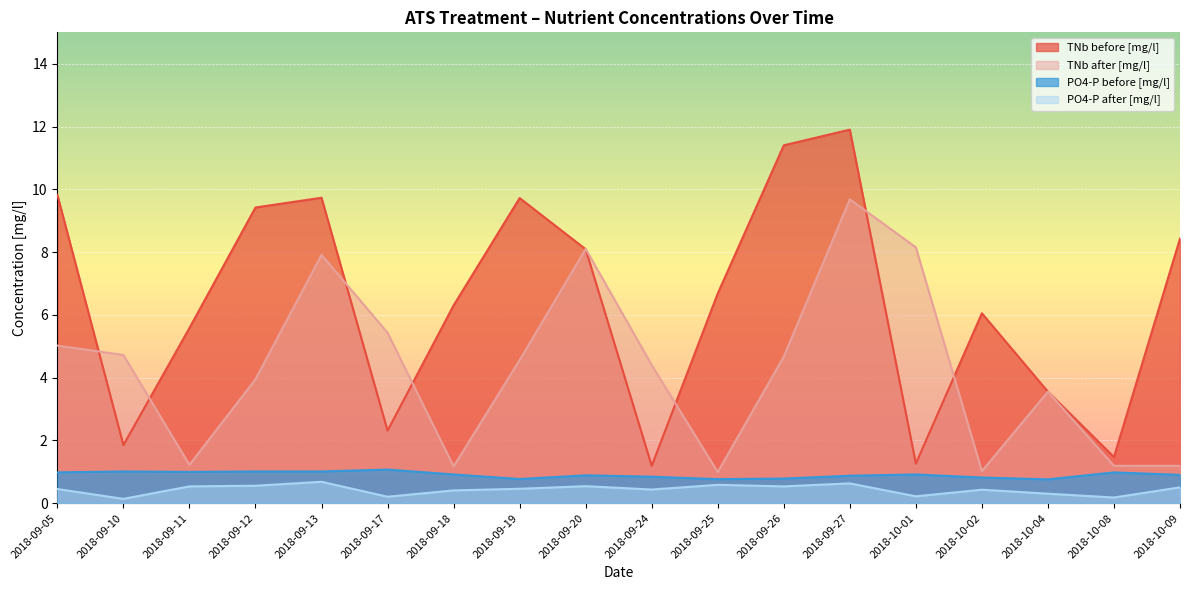

At which label does PO4-P before [mg/l] reach its minimum?

2018-10-04